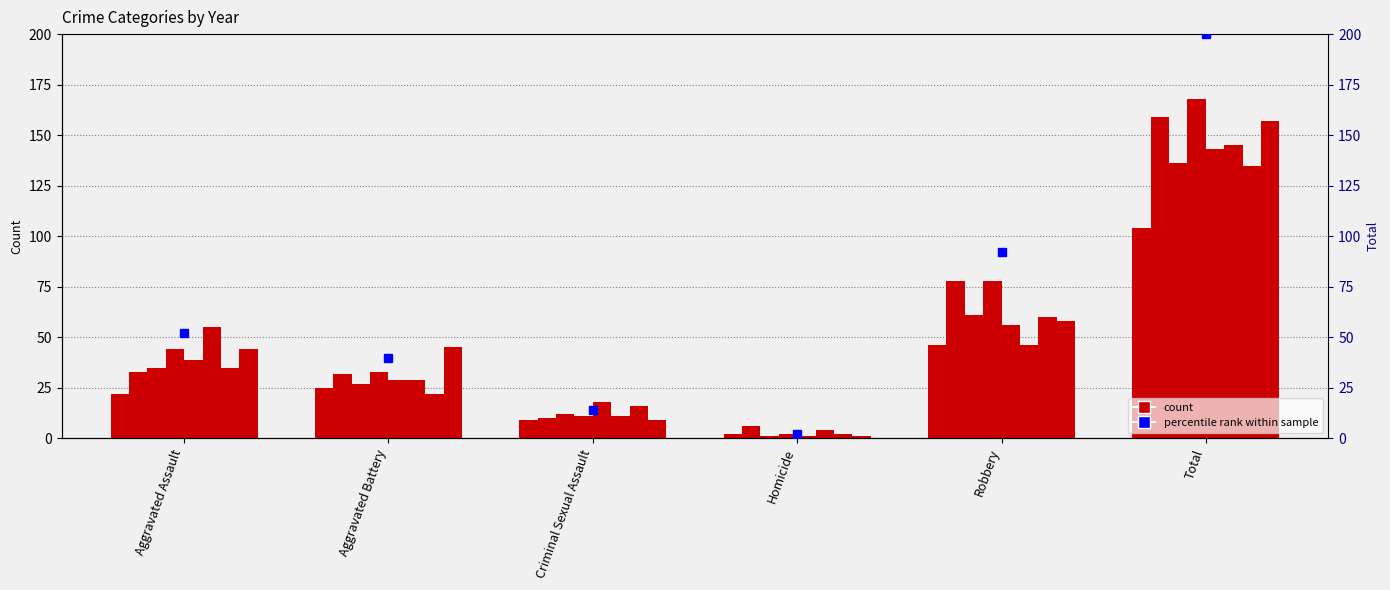

What is the difference between the maximum and second lowest values?

186